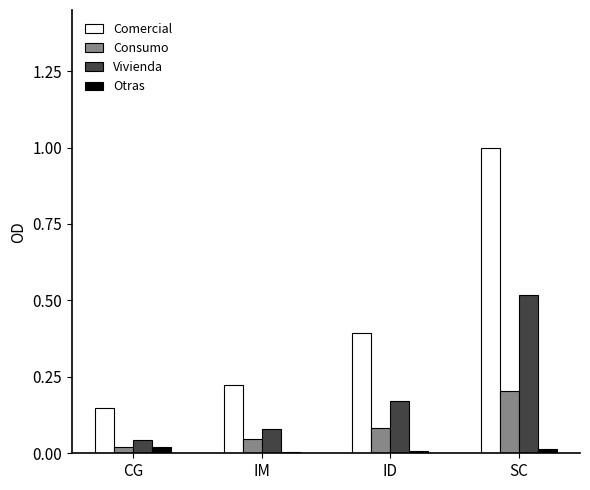

How many groups of bars are there?

4